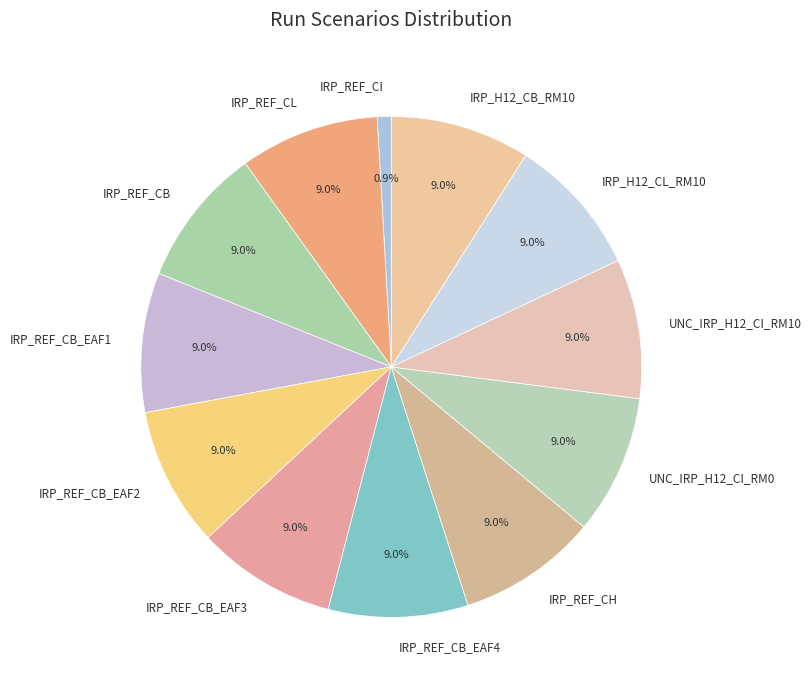

Which category has the smallest portion of the pie?

IRP_REF_CI